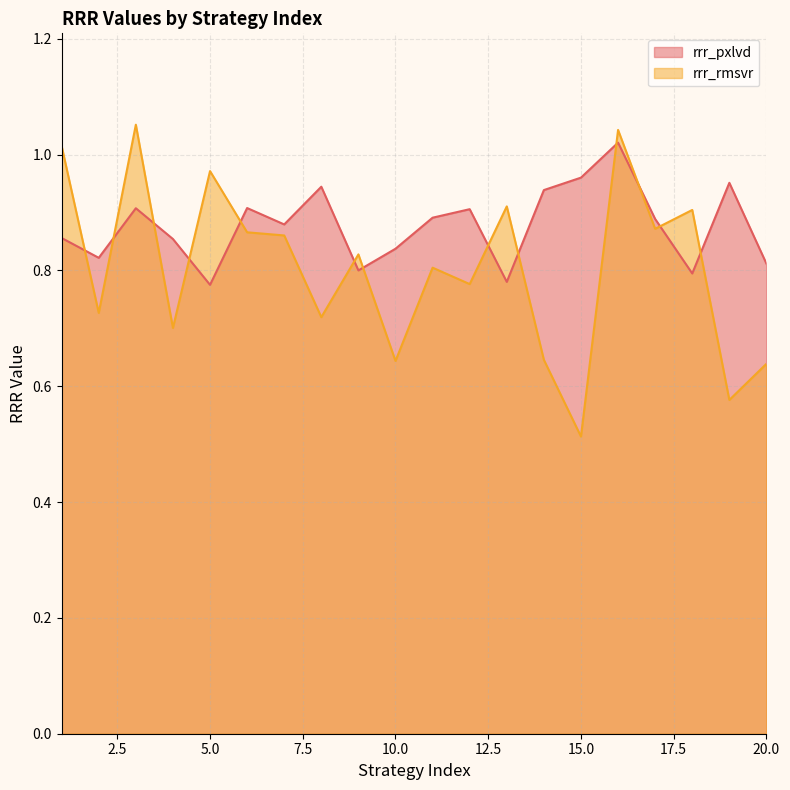

What is the highest value of the rrr_rmsvr series?

1.1